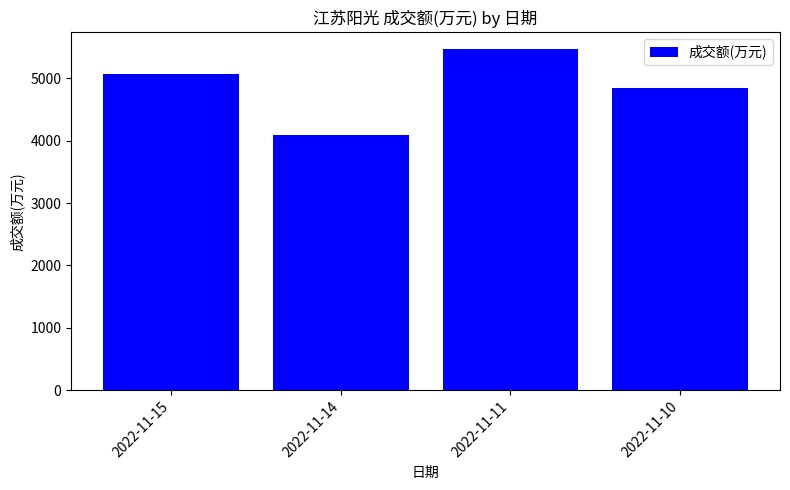

What is the approximate value at 2022-11-10, to the nearest 10?

4850